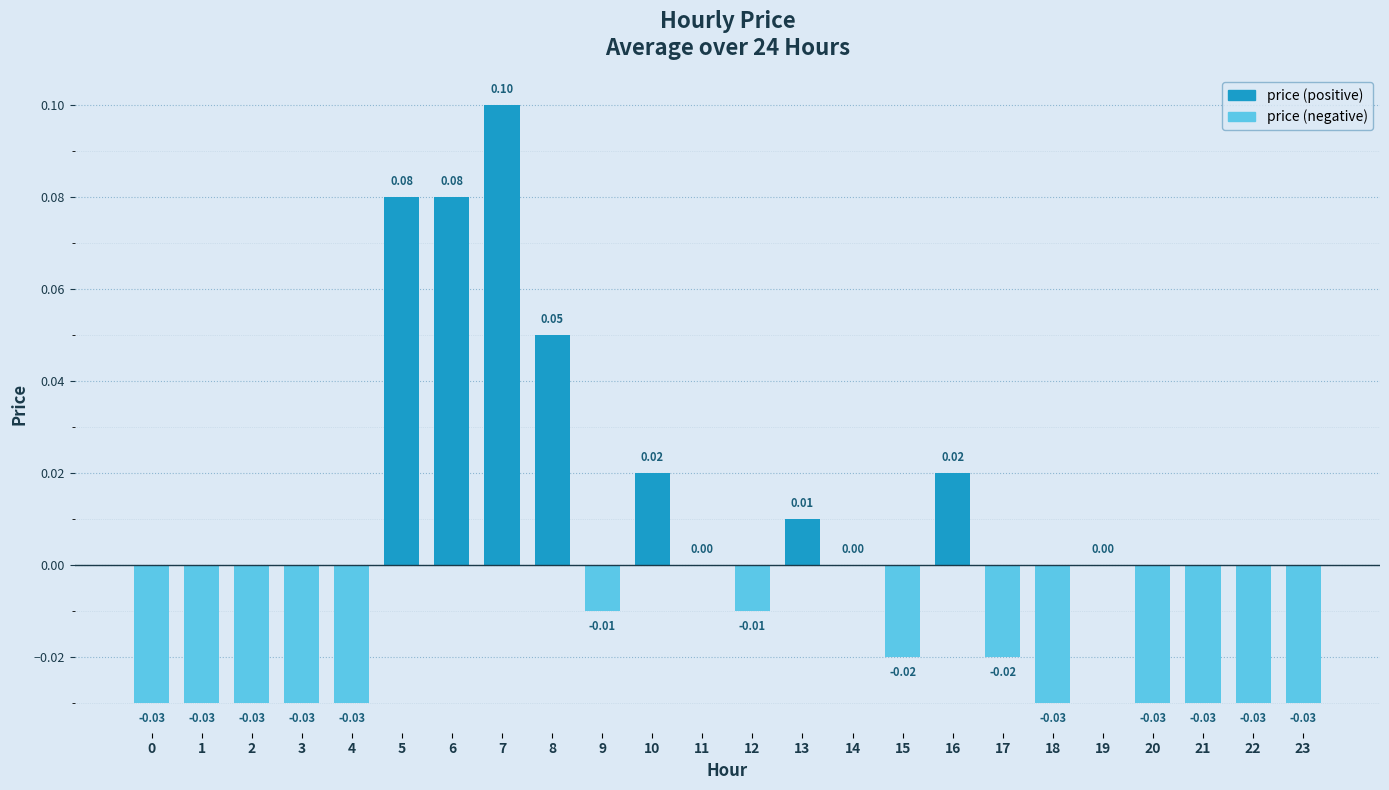

Which has a higher value, 19 or 0?

19